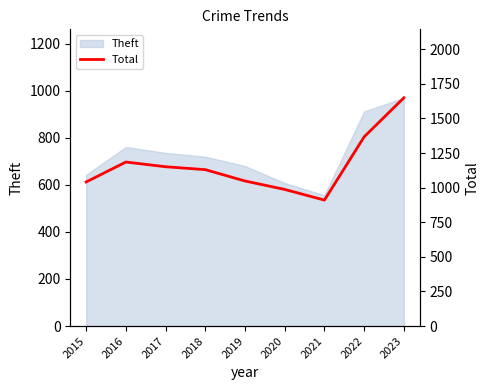

What is the difference between the maximum and minimum values?

739